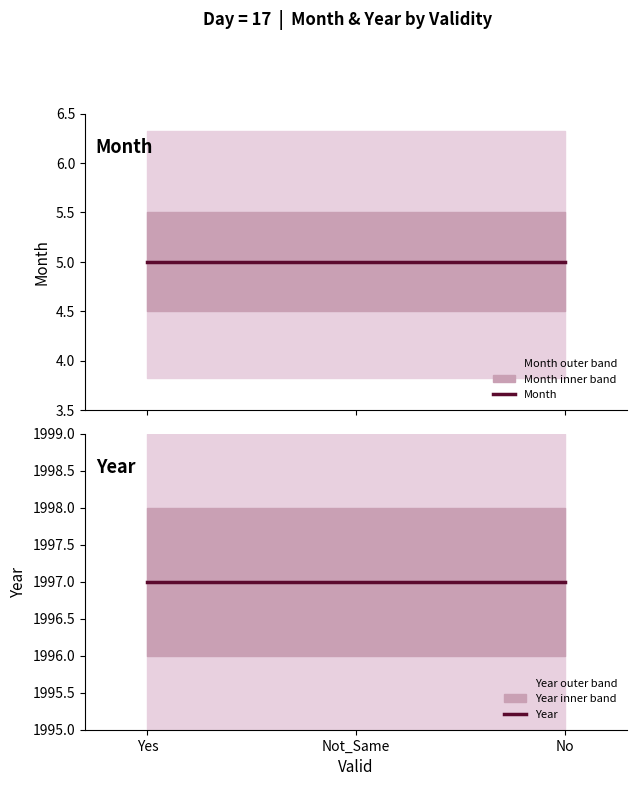

What are all the series names shown in the legend?

Month, Year